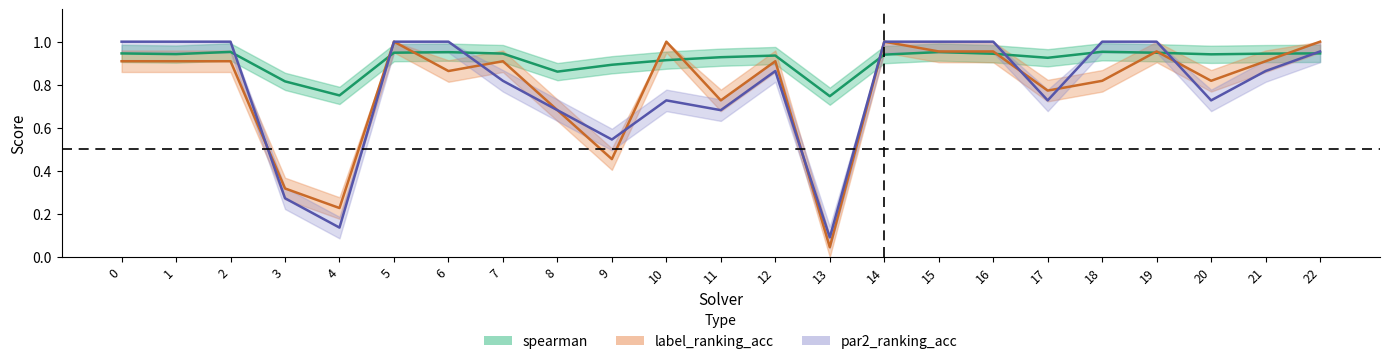

Reading left to right, transcribe all the data shown in this chart.

spearman: 0=0.9	1=0.9	2=1.0	3=0.8	4=0.8	5=0.9	6=1.0	7=0.9	8=0.9	9=0.9	10=0.9	11=0.9	12=0.9	13=0.7	14=0.9	15=1.0	16=0.9	17=0.9	18=1.0	19=0.9	20=0.9	21=0.9	22=0.9
label_ranking_acc: 0=0.9	1=0.9	2=0.9	3=0.3	4=0.2	5=1.0	6=0.9	7=0.9	8=0.7	9=0.5	10=1.0	11=0.7	12=0.9	13=0.0	14=1.0	15=1.0	16=1.0	17=0.8	18=0.8	19=1.0	20=0.8	21=0.9	22=1.0
par2_ranking_acc: 0=1.0	1=1.0	2=1.0	3=0.3	4=0.1	5=1.0	6=1.0	7=0.8	8=0.7	9=0.5	10=0.7	11=0.7	12=0.9	13=0.1	14=1.0	15=1.0	16=1.0	17=0.7	18=1.0	19=1.0	20=0.7	21=0.9	22=1.0